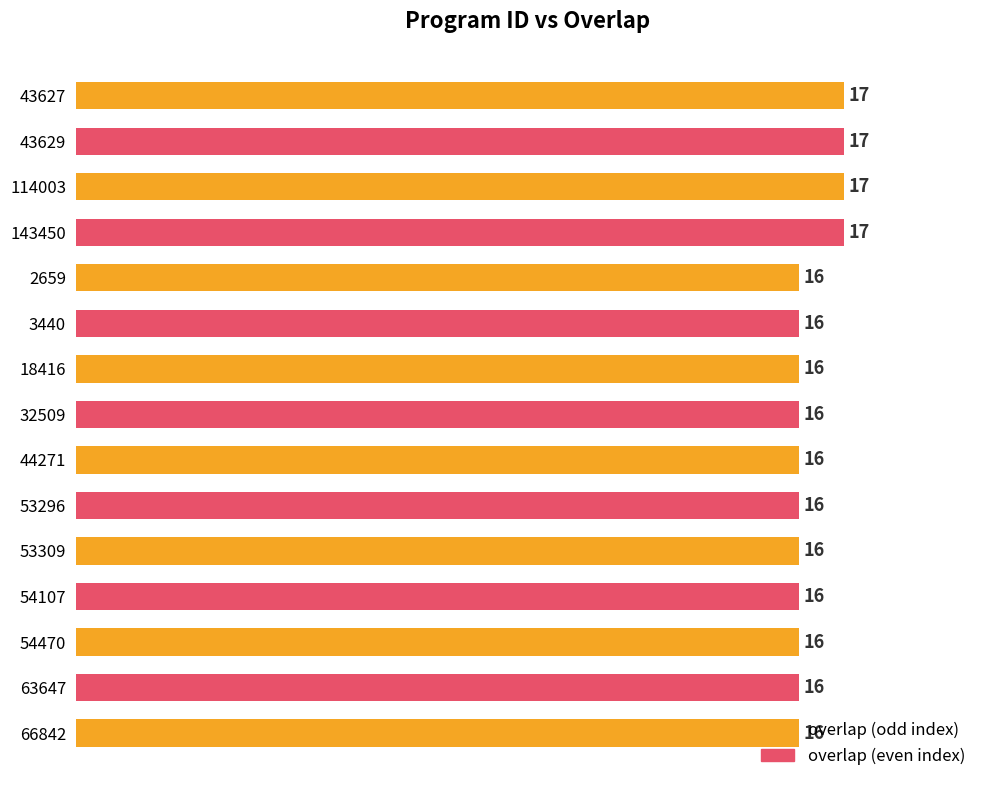

Read the value at 66842.

16